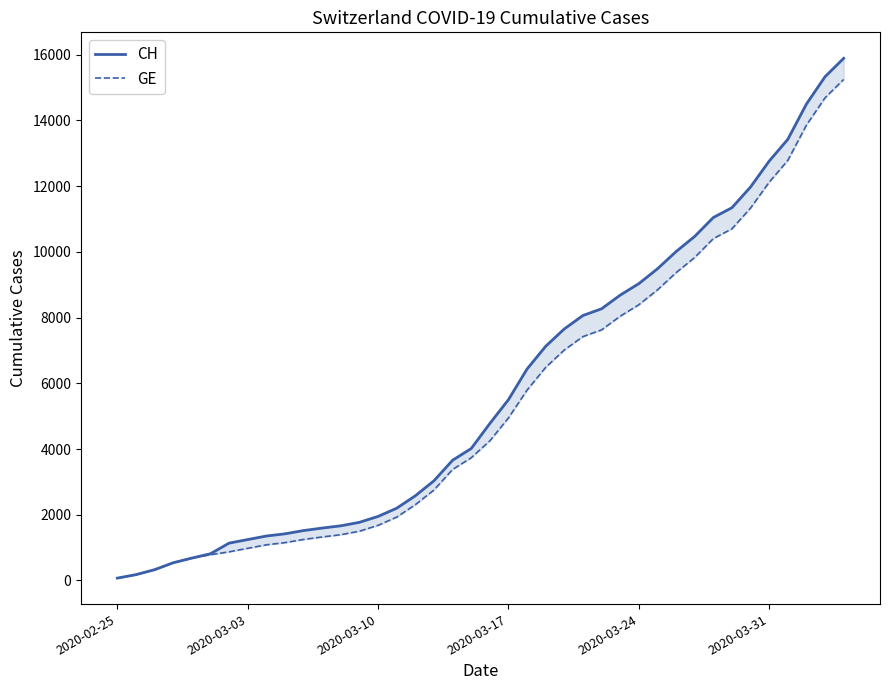

True or false: GE and CH intersect in this chart.

False